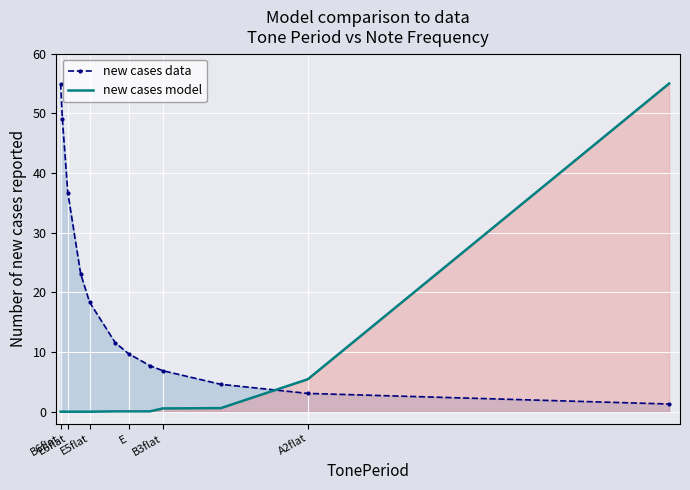

What is the sum of all new cases model values?

61.7